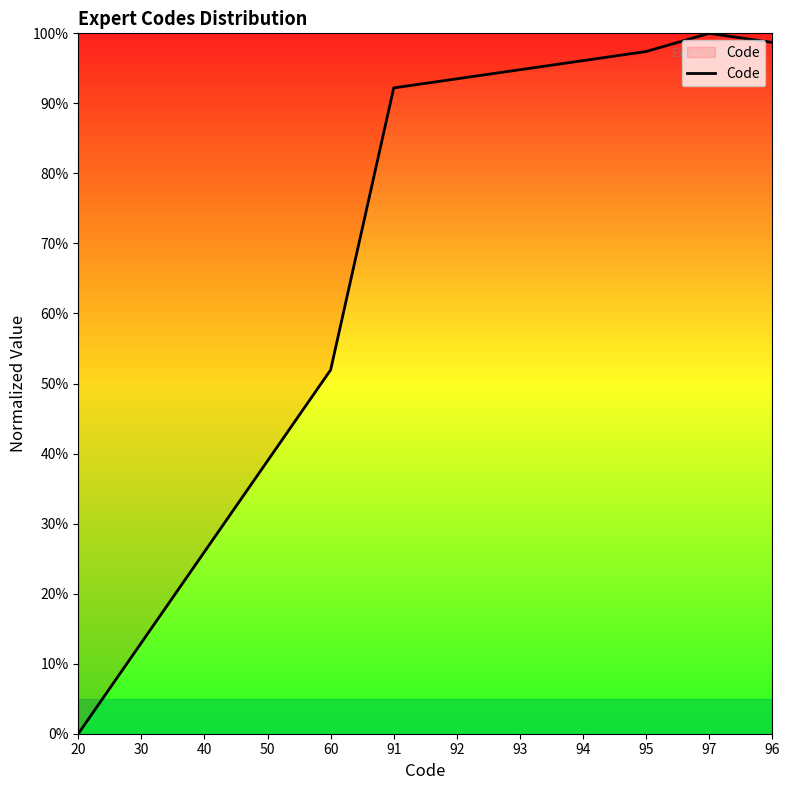

Between 60 and 40, which is larger?

60